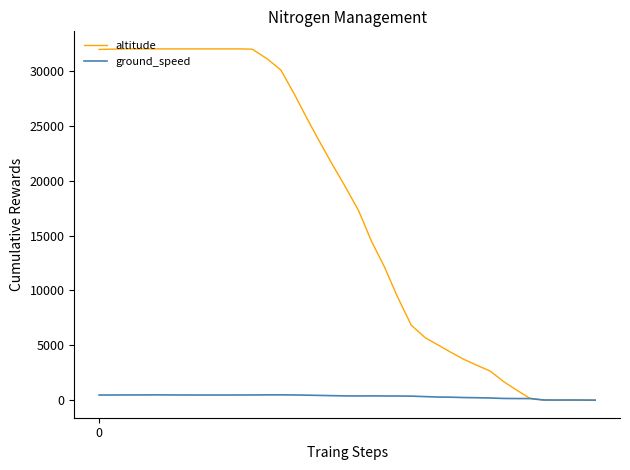

What is the average value of the altitude series?

17073